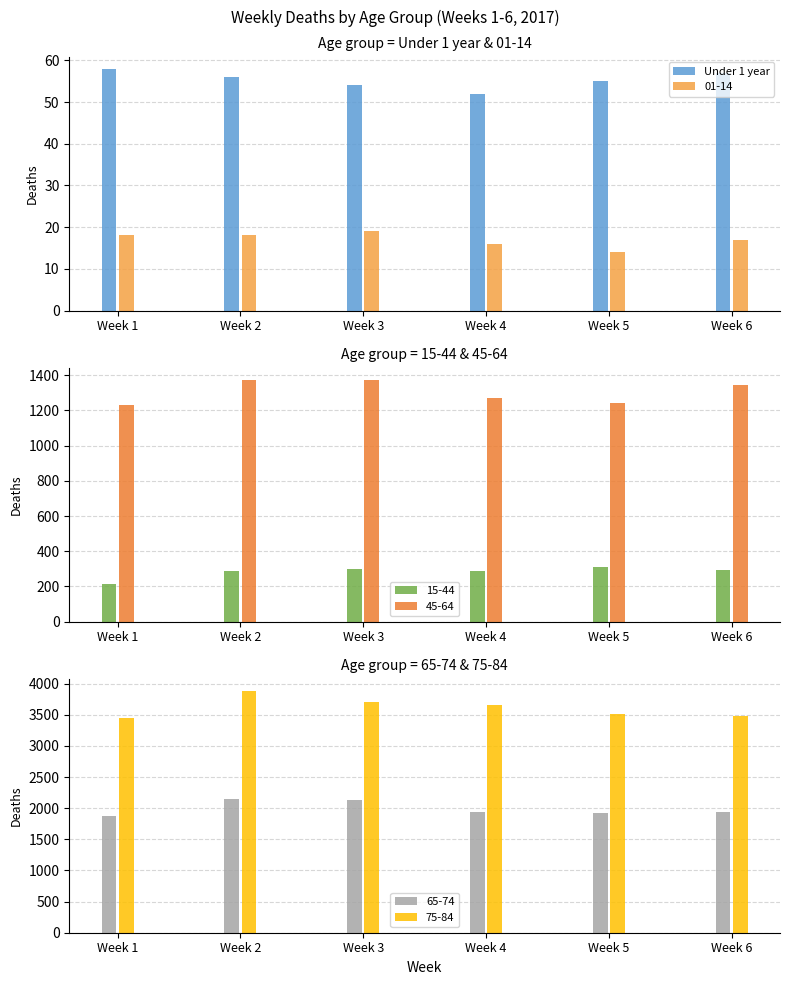

What is the average value of the 01-14 series?

17